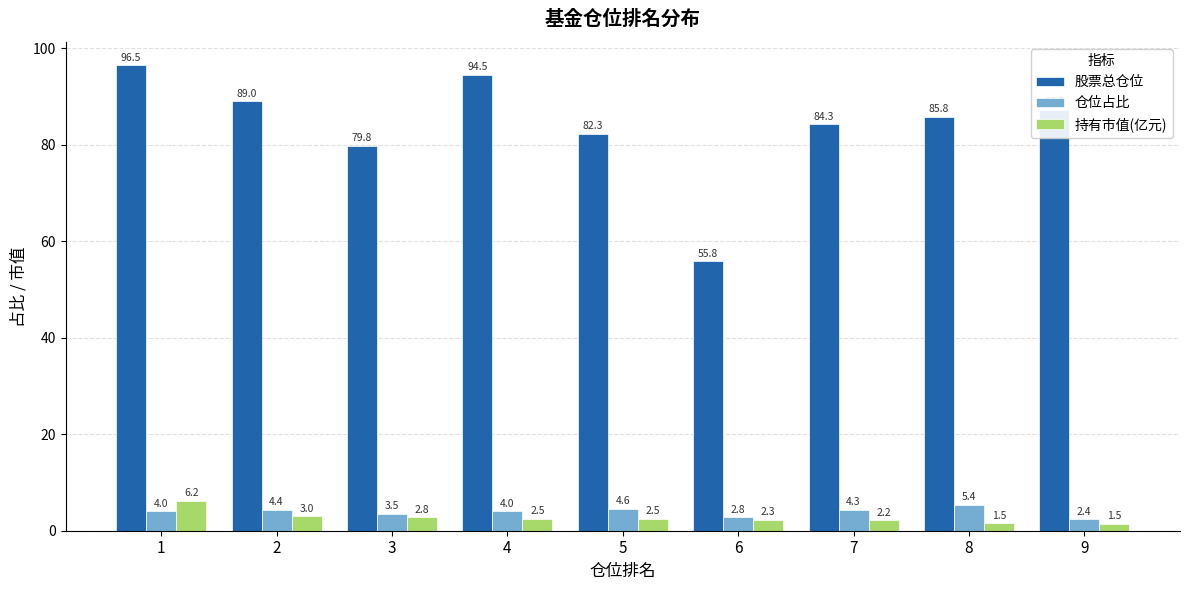

Which series has the largest range (max minus min)?

股票总仓位